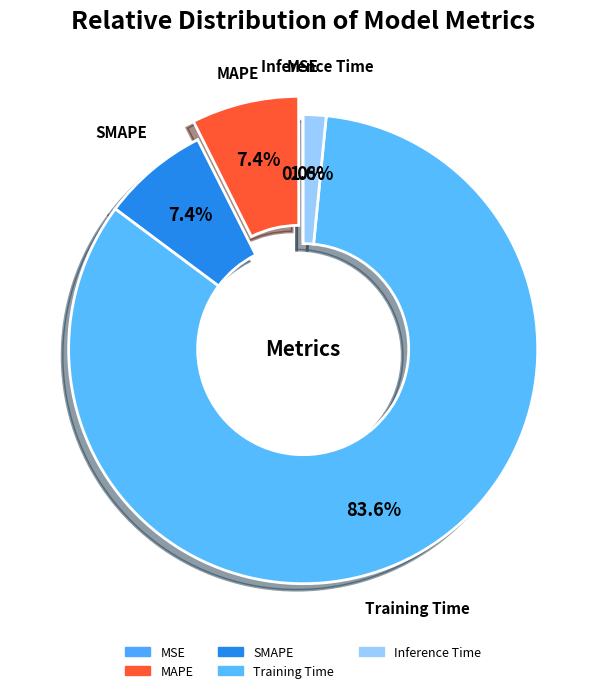

How many segments does this pie chart have?

5